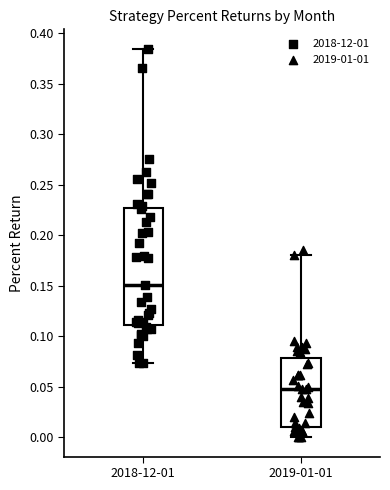

Which box's median line is the highest?

2018-12-01